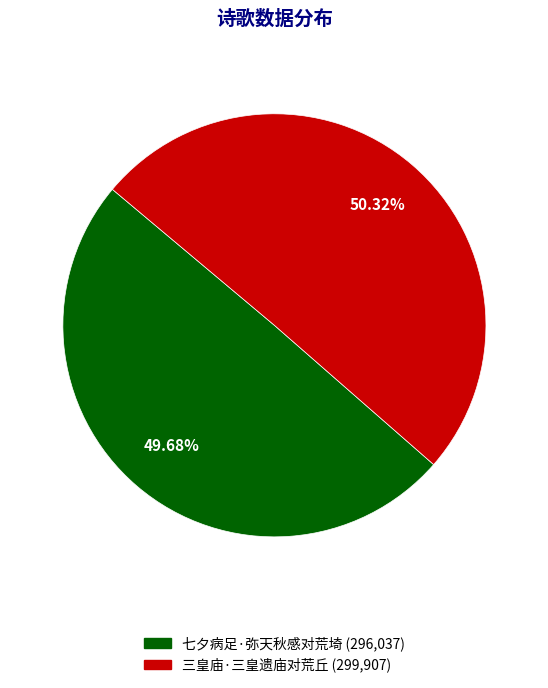

How many segments does this pie chart have?

2